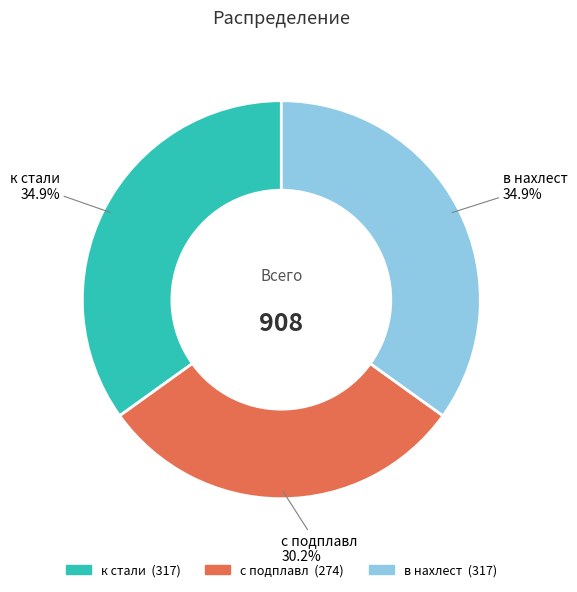

To the nearest percent, what portion does в нахлест represent?

35%